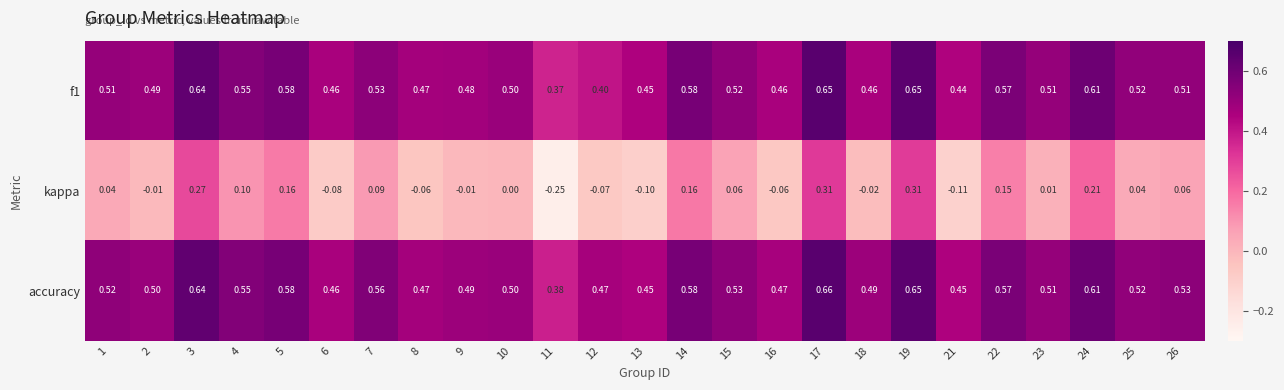

Count the number of categories in the chart.

25